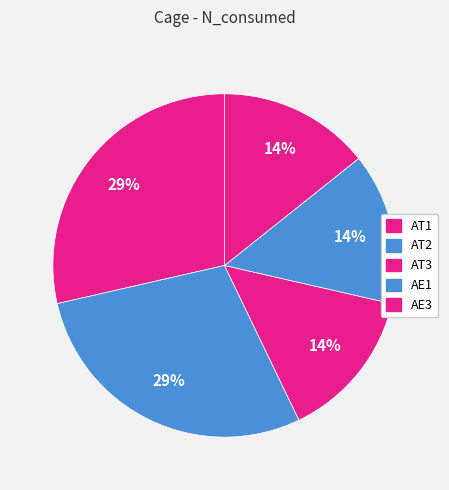

How many slices are in this pie chart?

5